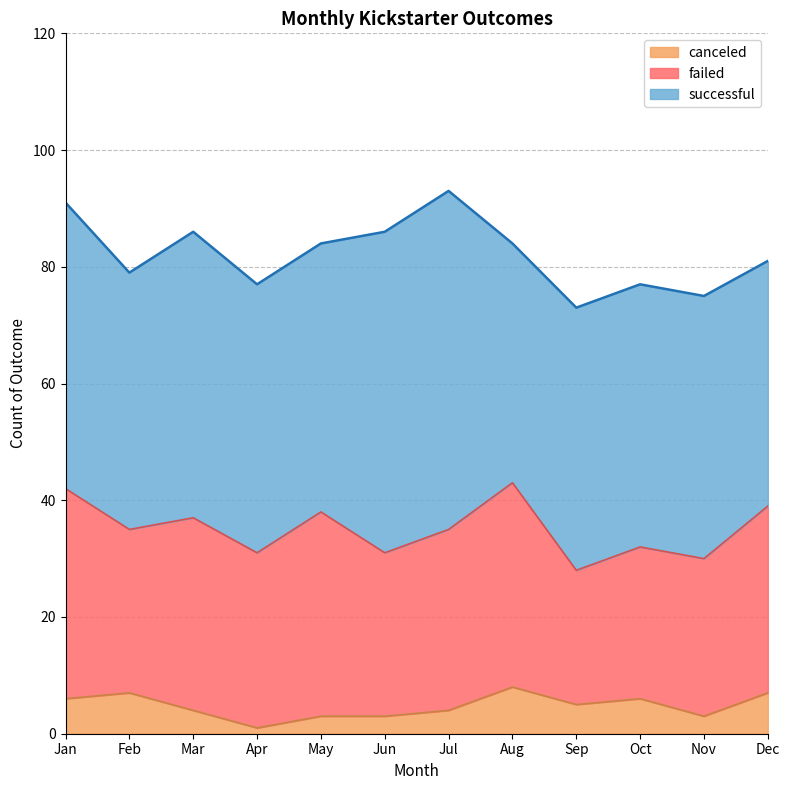

Which series changed the most between Apr and Jun?

successful